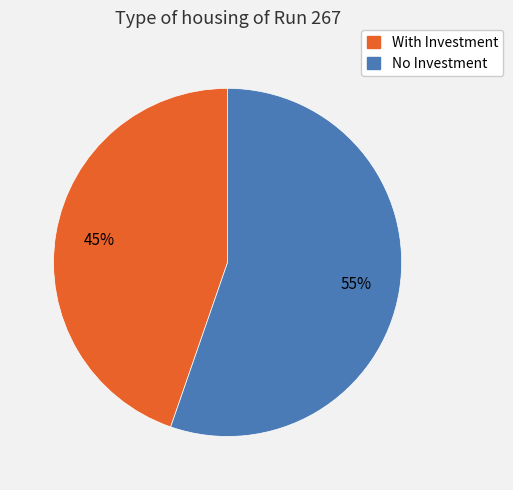

The With Investment slice represents 58% of the pie. True or false?

False